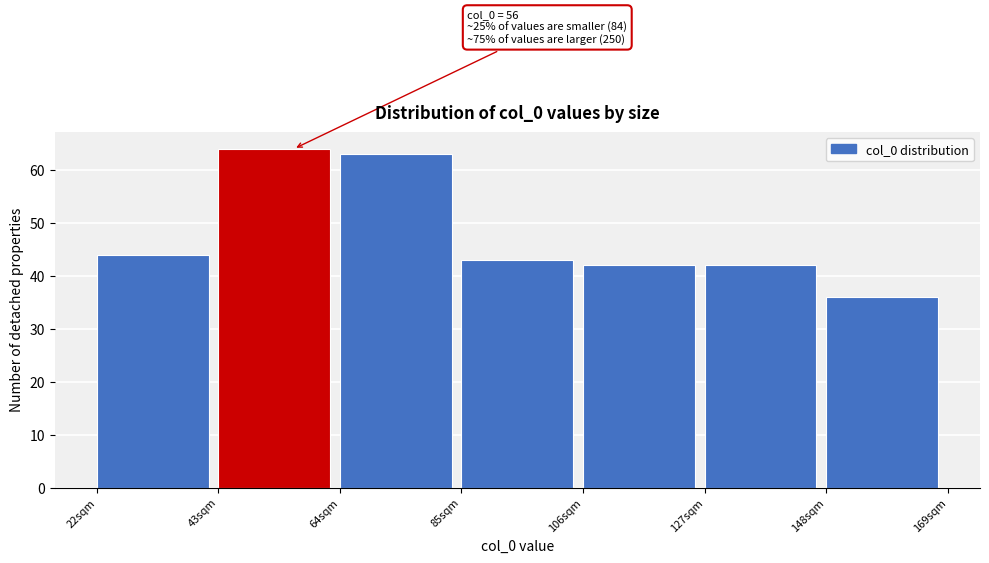

Over which range of the x-axis is the bar tallest?

43 to 64